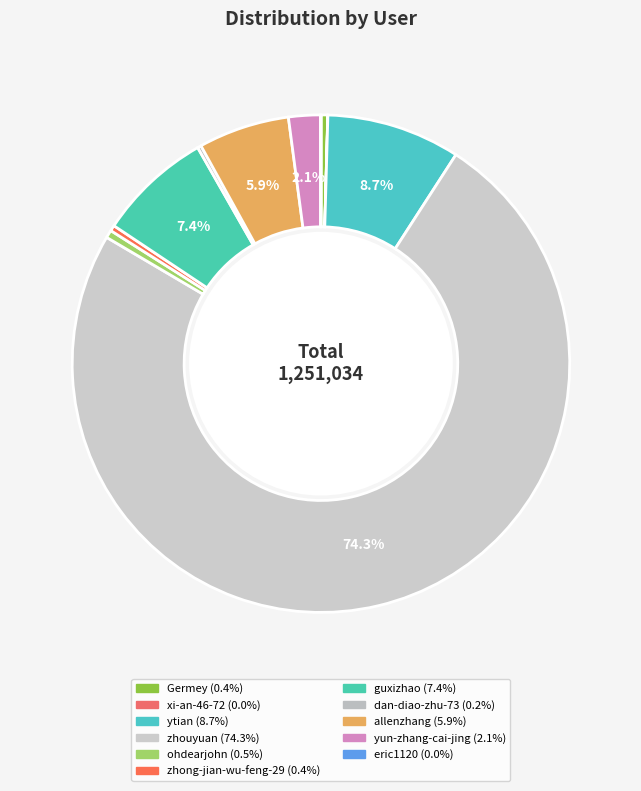

Which category has the smallest portion of the pie?

xi-an-46-72